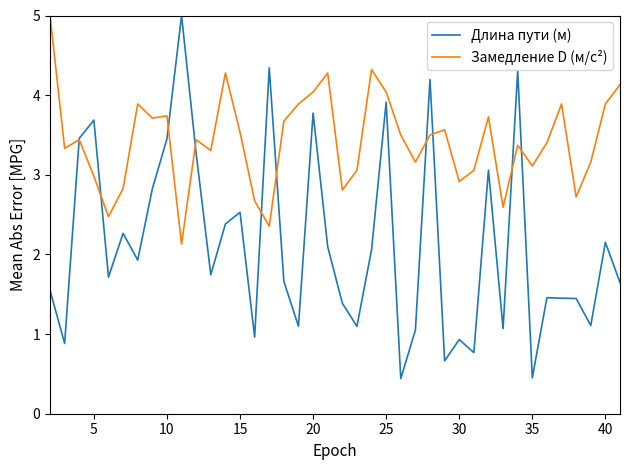

What is the highest value of the Замедление D (м/с²) series?

5.0